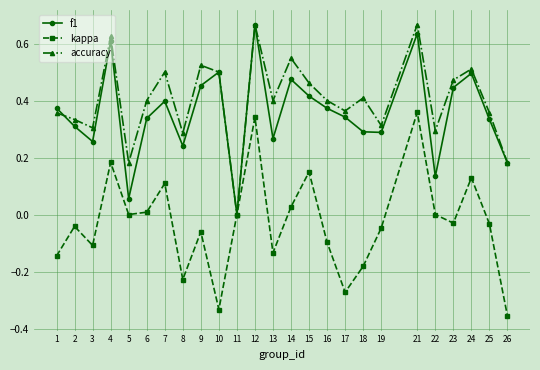

Rank the series at 18 from lowest to highest value.

kappa, f1, accuracy